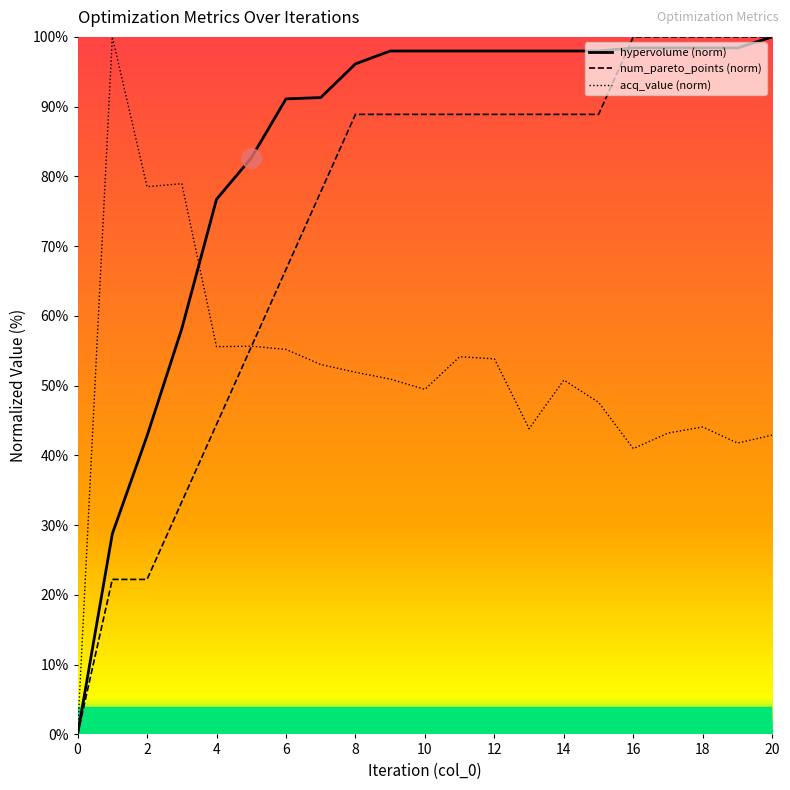

Where is num_pareto_points nearest to the value 49?

4